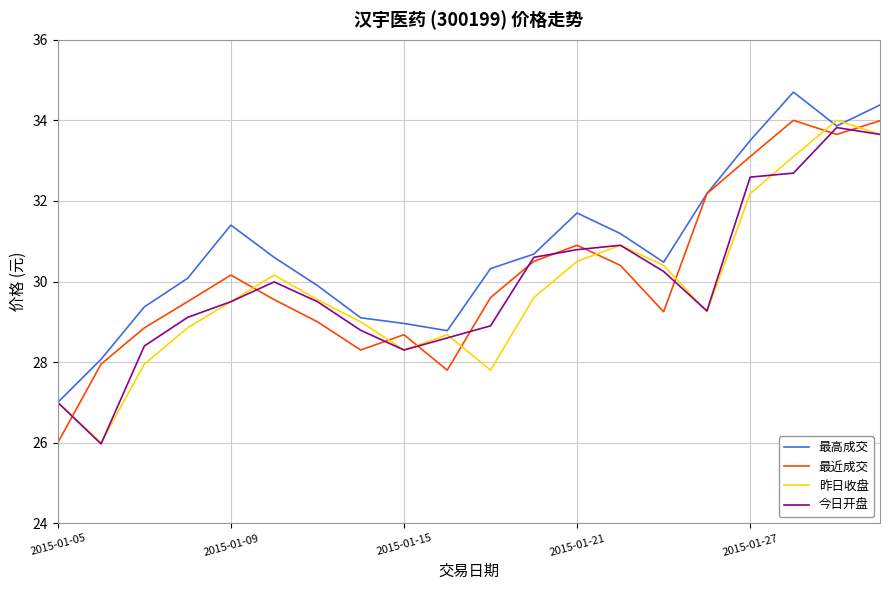

After their last crossing, which series has the higher values: 昨日收盘 or 最高成交?

最高成交